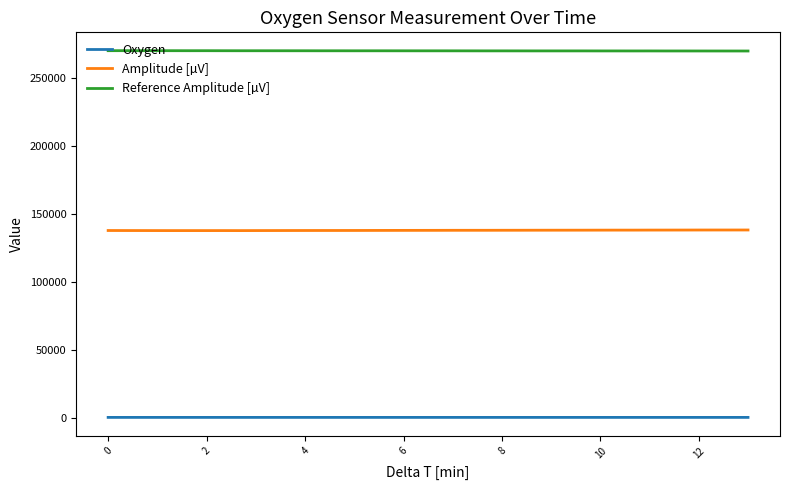

Rank the series by their average value, from lowest to highest.

Oxygen, Amplitude [µV], Reference Amplitude [µV]